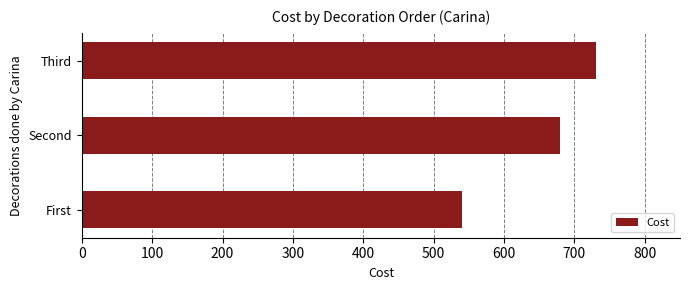

Between Second and Third, which is larger?

Third